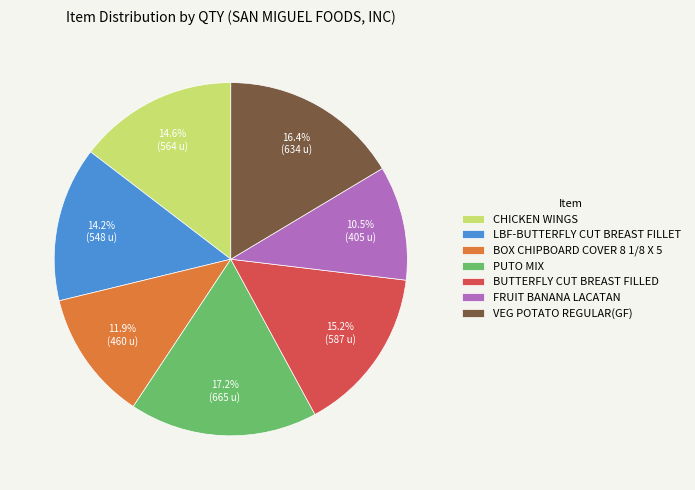

Which has a higher value, VEG POTATO REGULAR(GF) or BOX CHIPBOARD COVER 8 1/8 X 5?

VEG POTATO REGULAR(GF)